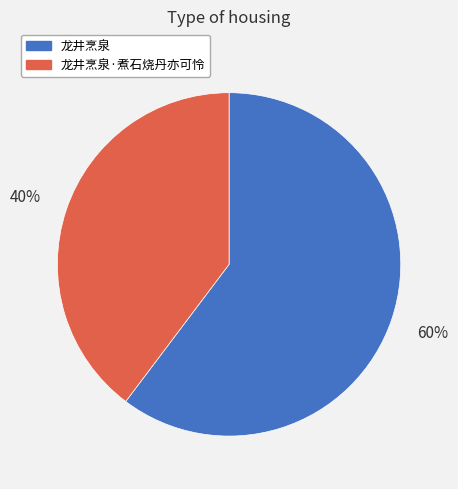

Is there any slice that represents more than half of the pie?

Yes